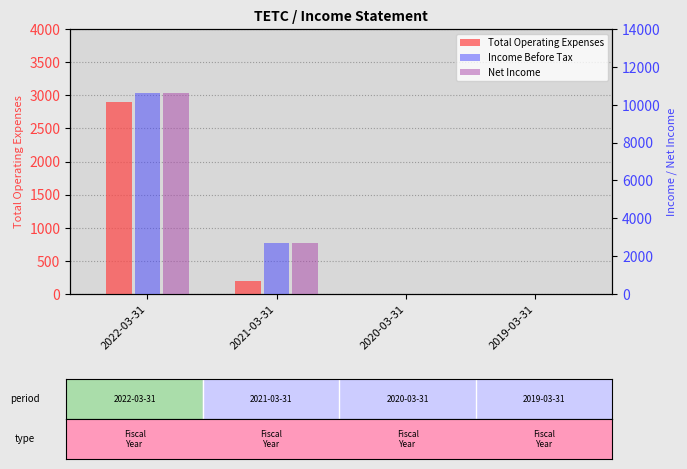

What is the average value of the Net Income series?

3325